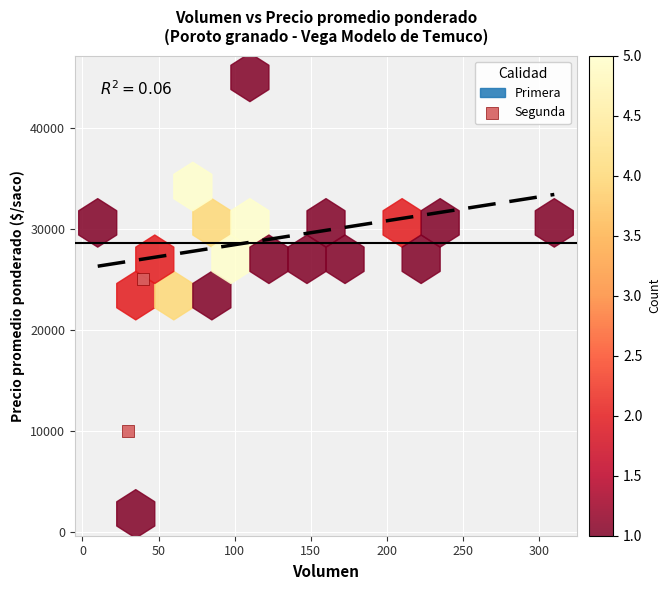

What is the average X value?

35